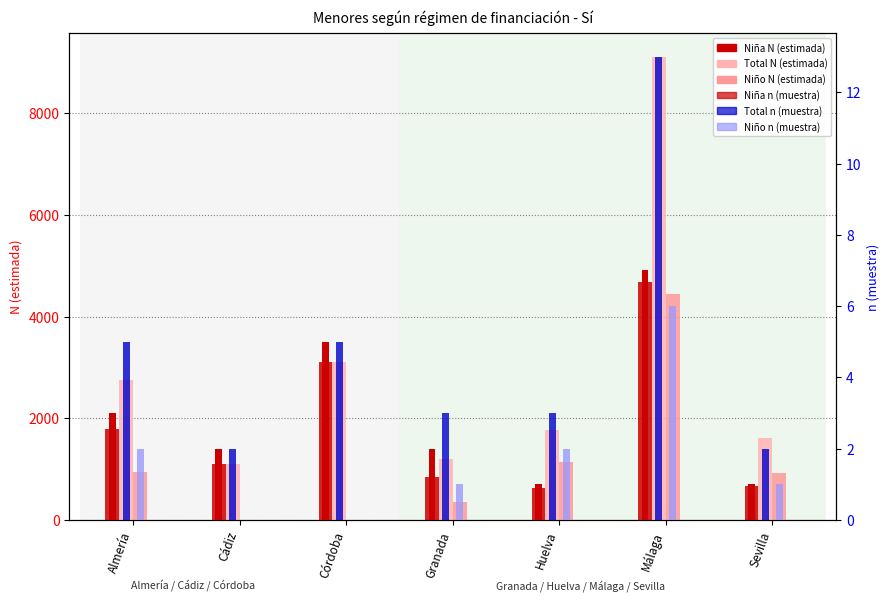

Is the value of Niño n (muestra) at Málaga greater than the value of Niña n (muestra) at Almería?

Yes